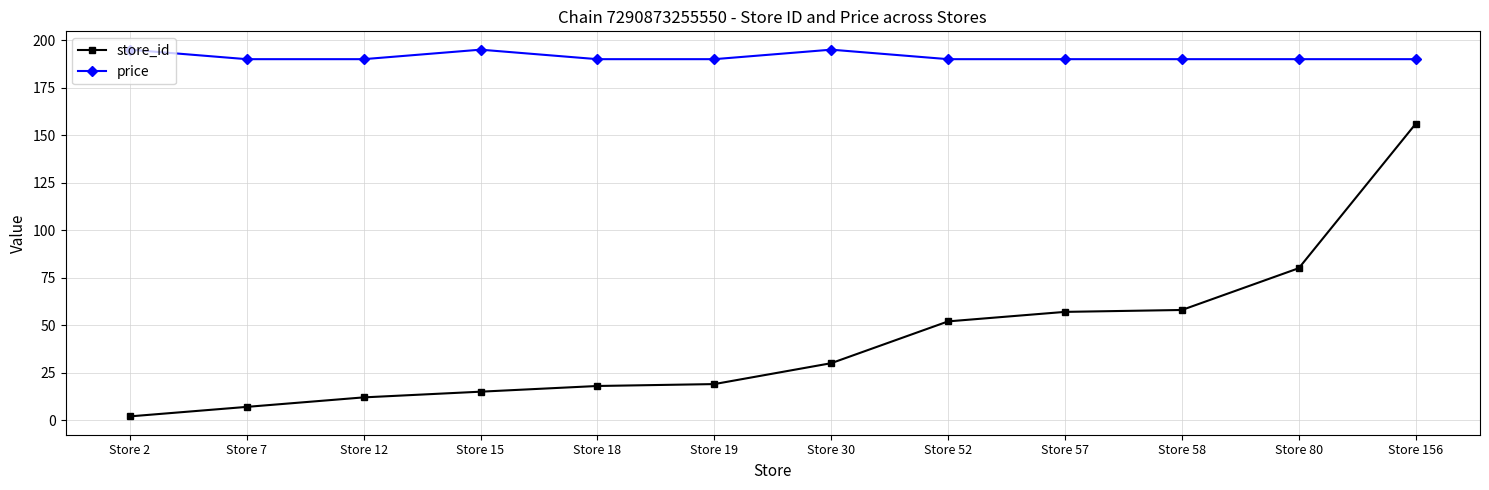

How many lines are shown in the chart?

2